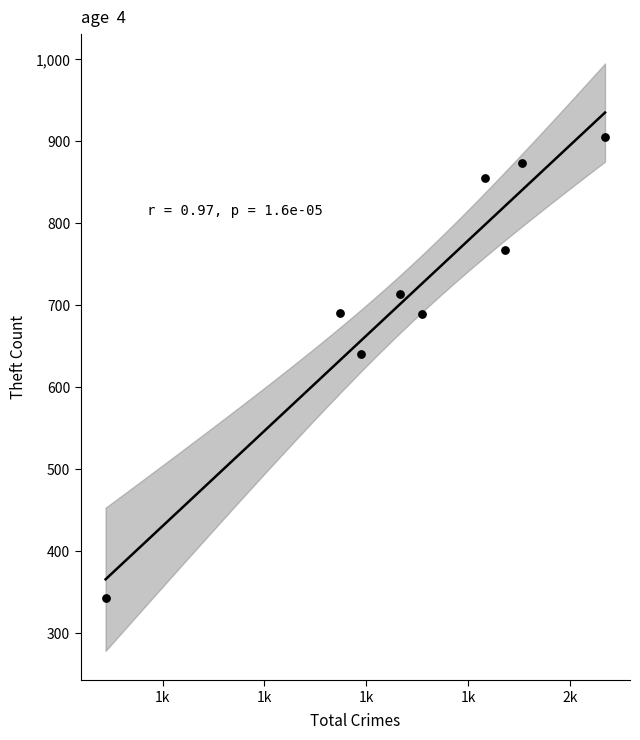

What Y value in the scatter plot is closest to 624?

641